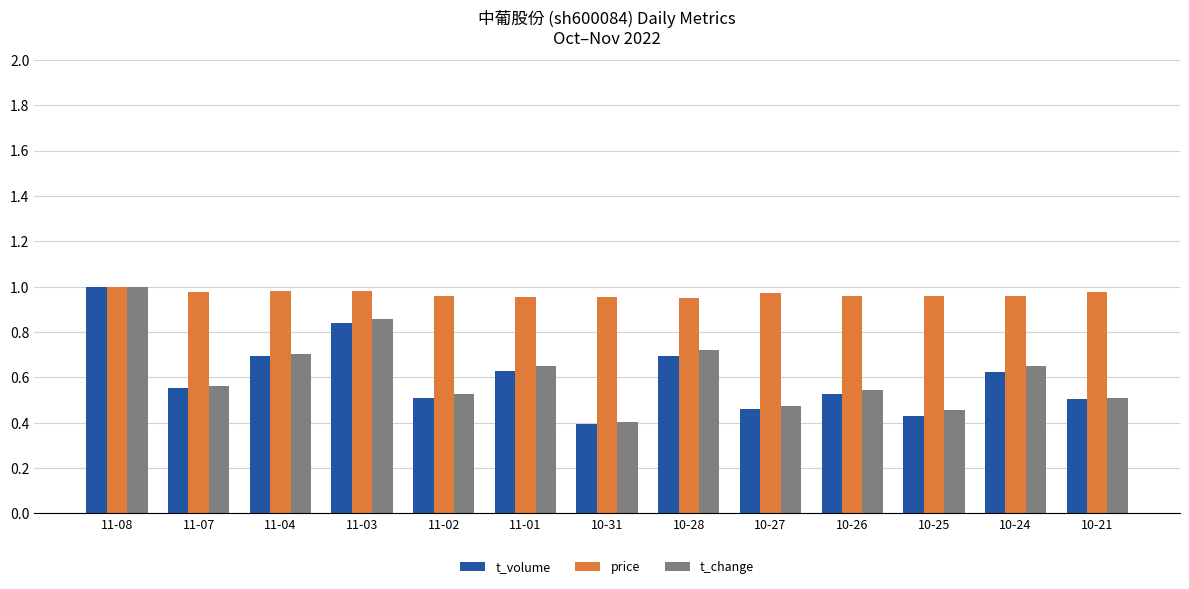

The value of t_change at 11-01 is 1.0. True or false?

False